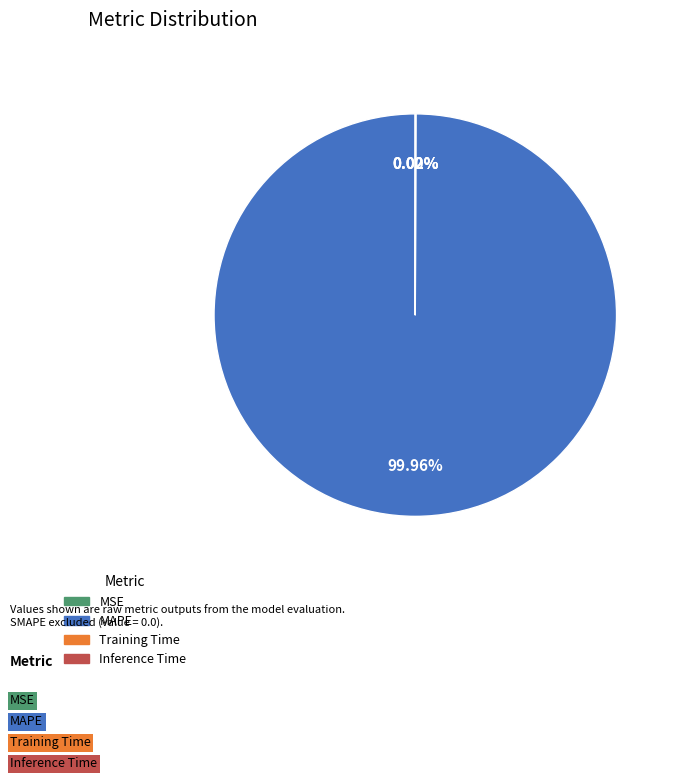

What is the largest slice in the pie chart?

MAPE